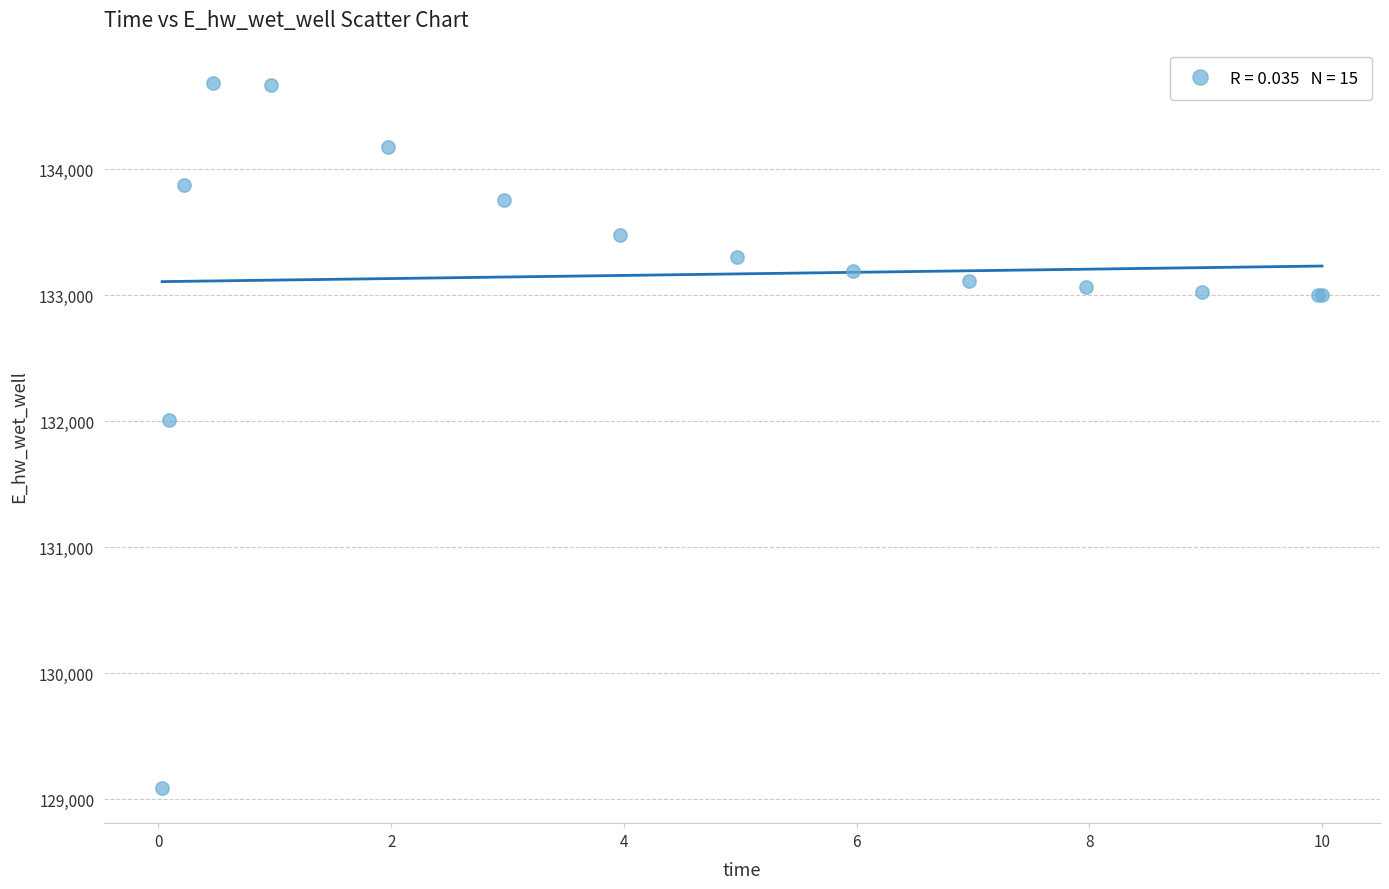

What Y value in the scatter plot is closest to 131886?

132008.1